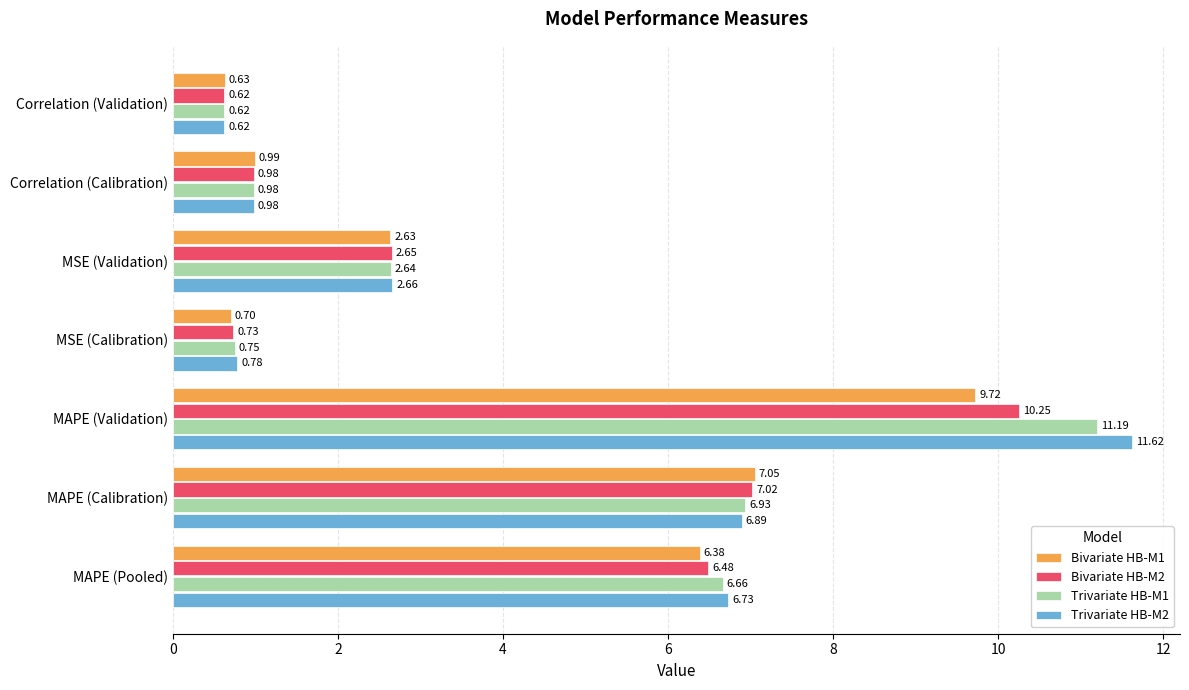

What is the difference between the Trivariate HB-M1 values at Correlation (Validation) and MAPE (Calibration)?

6.3